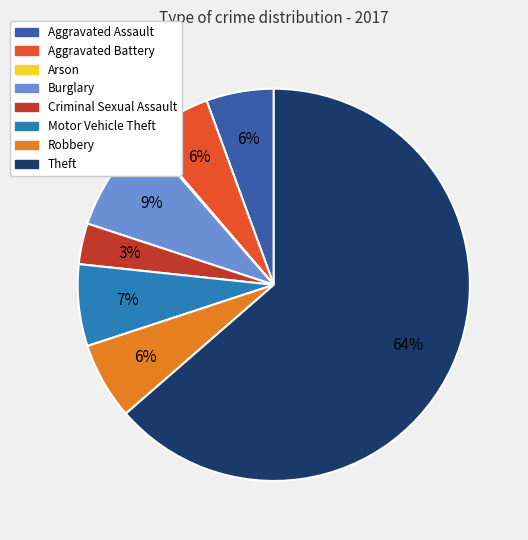

Between Aggravated Battery and Theft, which is larger?

Theft